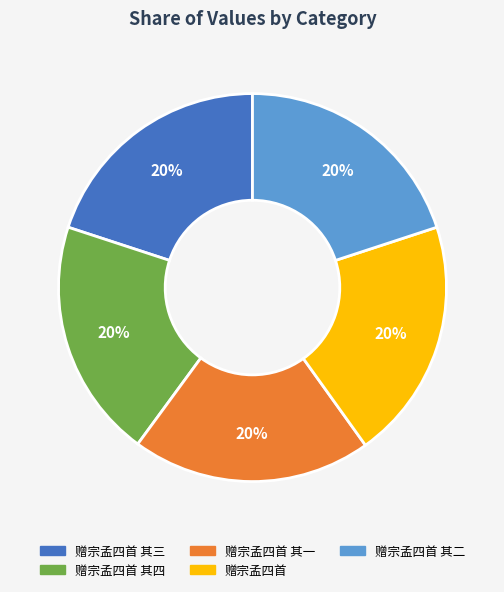

Is there any slice that represents more than half of the pie?

No